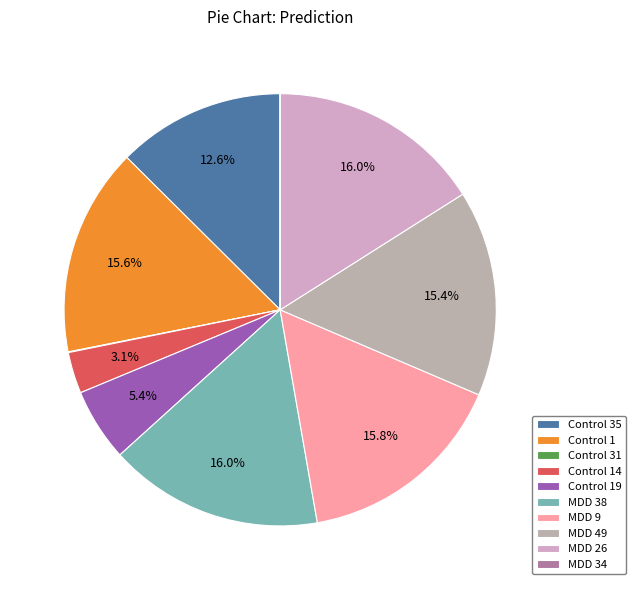

To the nearest percent, what portion does MDD 49 represent?

15%